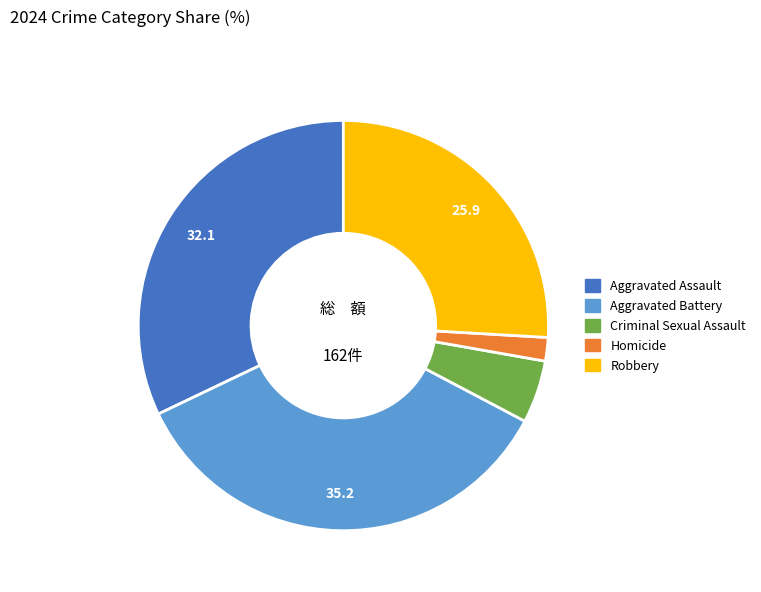

What is the smallest slice in the pie chart?

Homicide